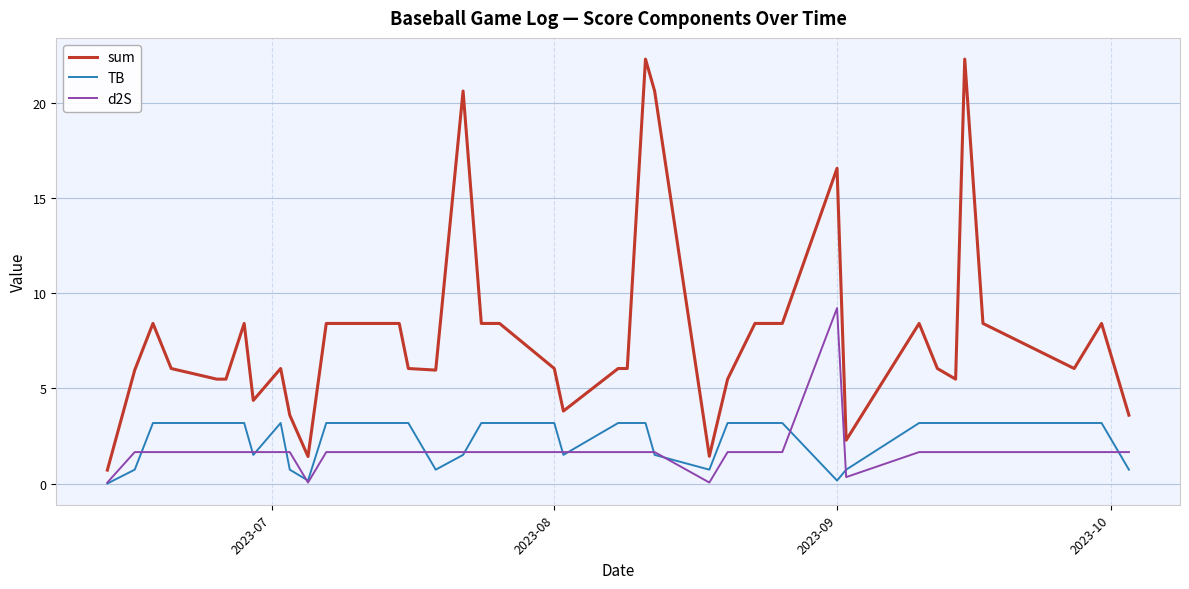

Rank the series by their maximum value, from lowest to highest.

TB, d2S, sum